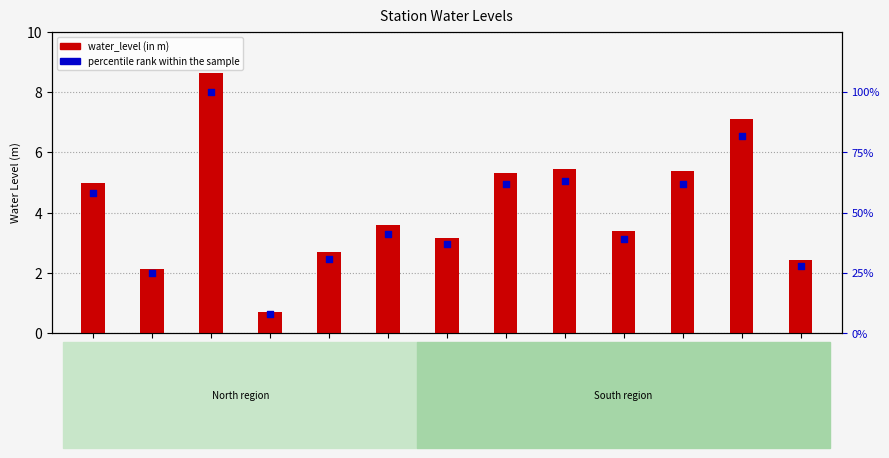

What are all the series names shown in the legend?

water_level (in m), percentile rank within the sample